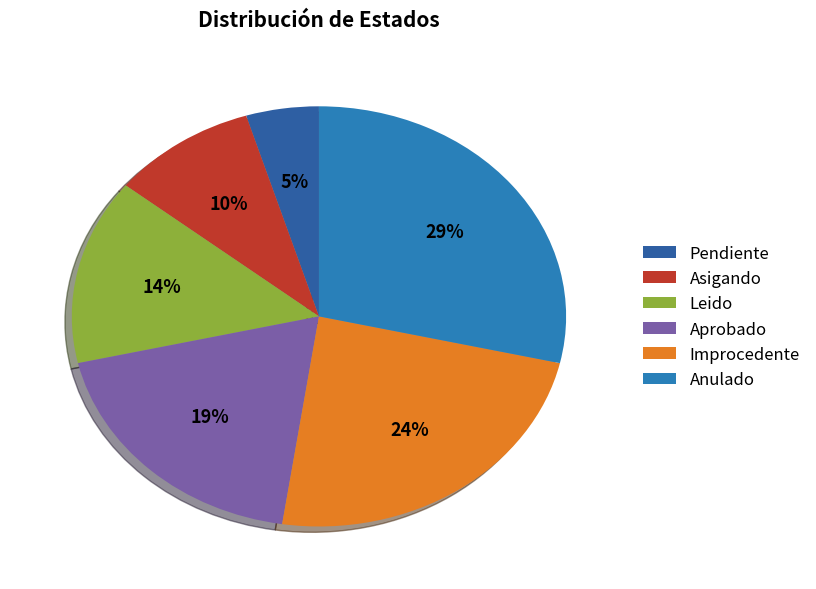

To the nearest percent, what percentage of the pie is Improcedente?

24%